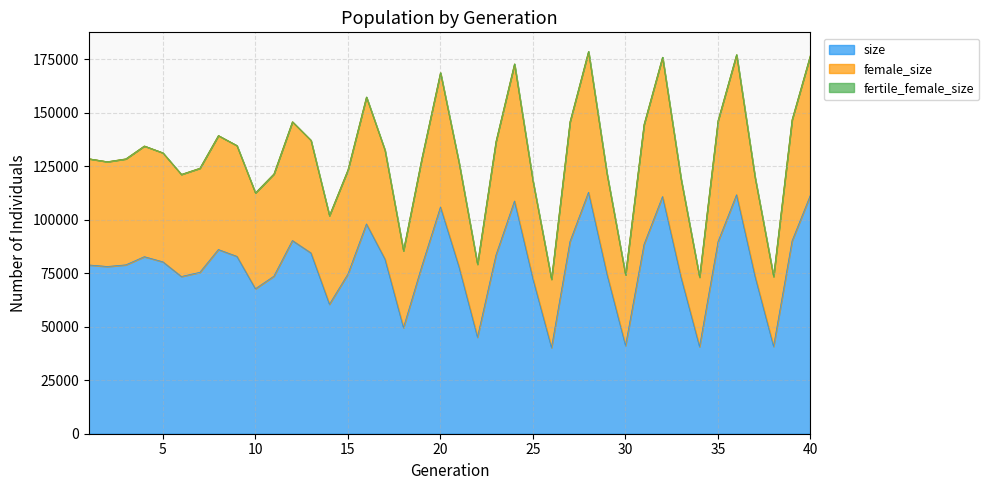

Which label corresponds to the largest value in the chart?

28